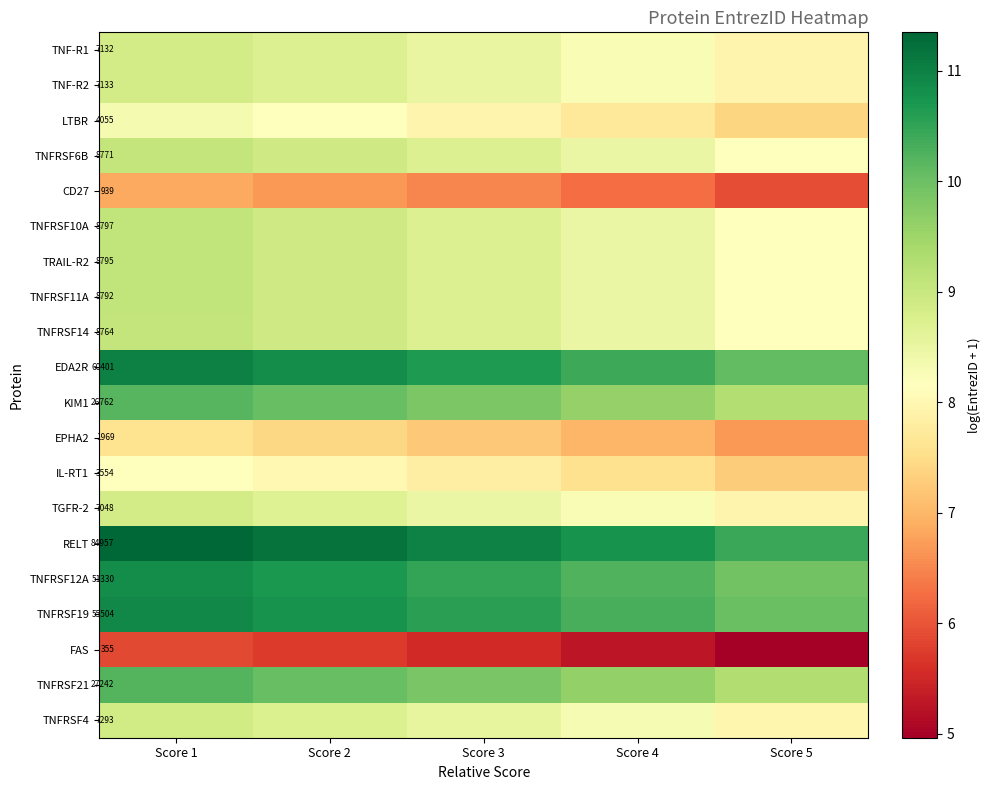

Is the value of TNF-R2 at Score 1 greater than the value of EPHA2 at Score 1?

Yes